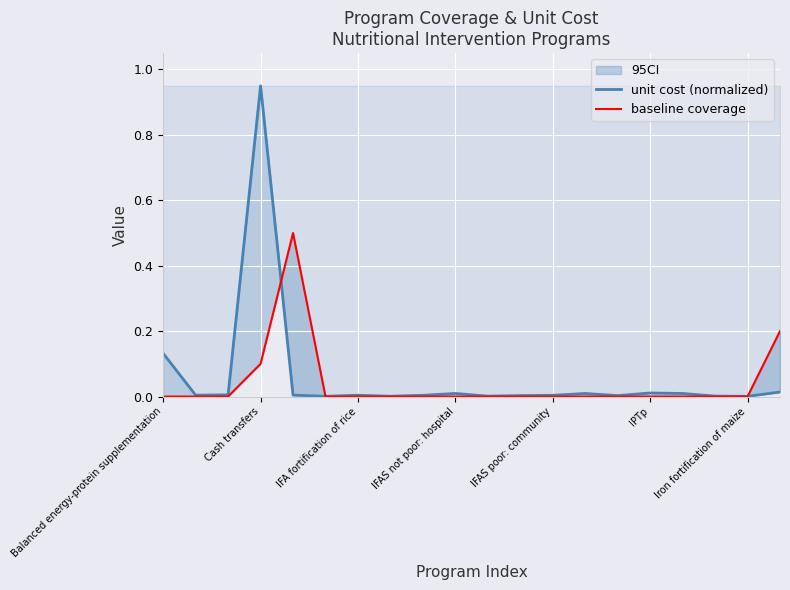

Does the chart display data point markers on the line(s)?

No